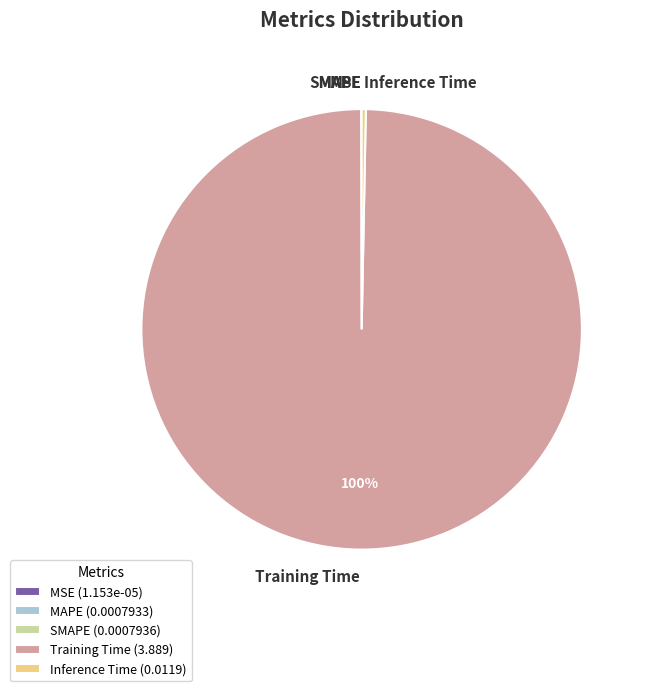

Combined, do Training Time and Inference Time account for over 50%?

Yes